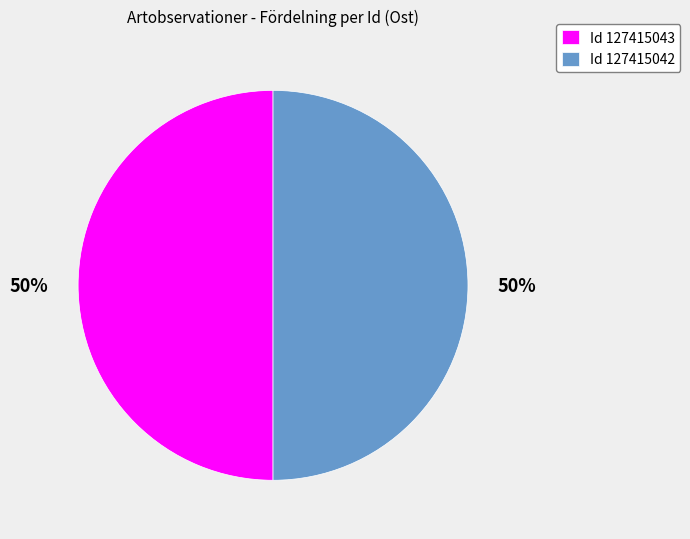

To the nearest percent, what portion does Id 127415043 represent?

50%